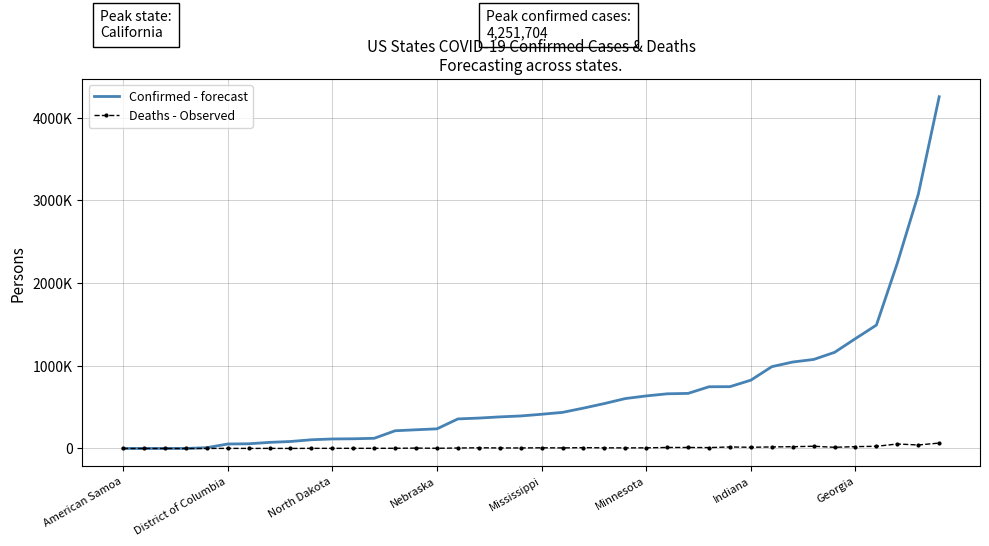

What is the difference between the maximum and second lowest values in the Confirmed - forecast series?

4251655